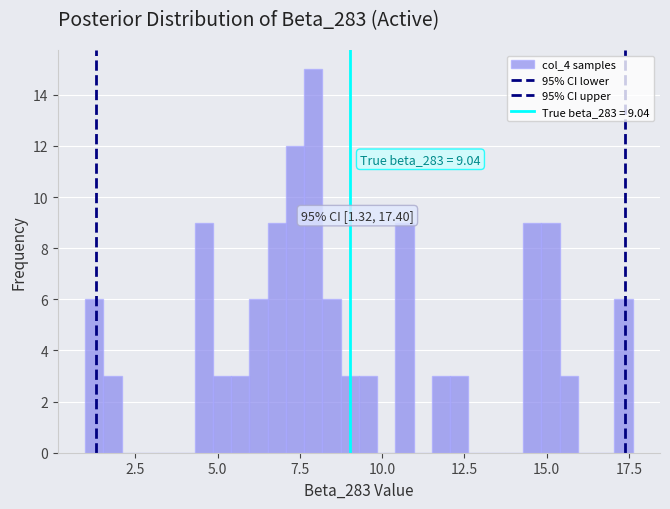

Around what value on the x-axis is the tallest bar? Give the approximate position of its centre, as read against the axis.

8.0